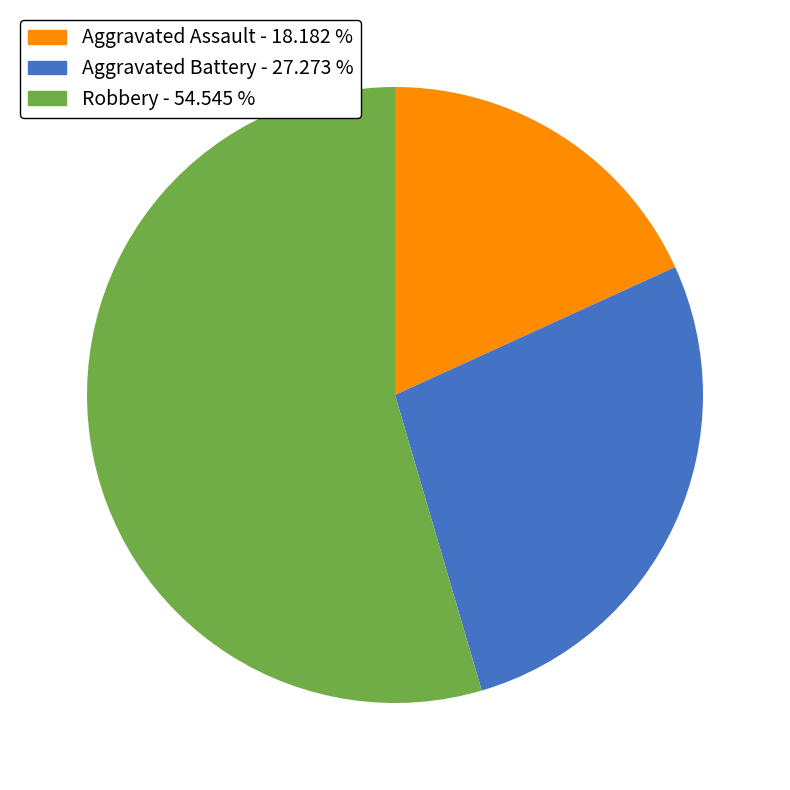

Is the sum of Robbery - 54.545 % and Aggravated Assault - 18.182 % greater than half?

Yes